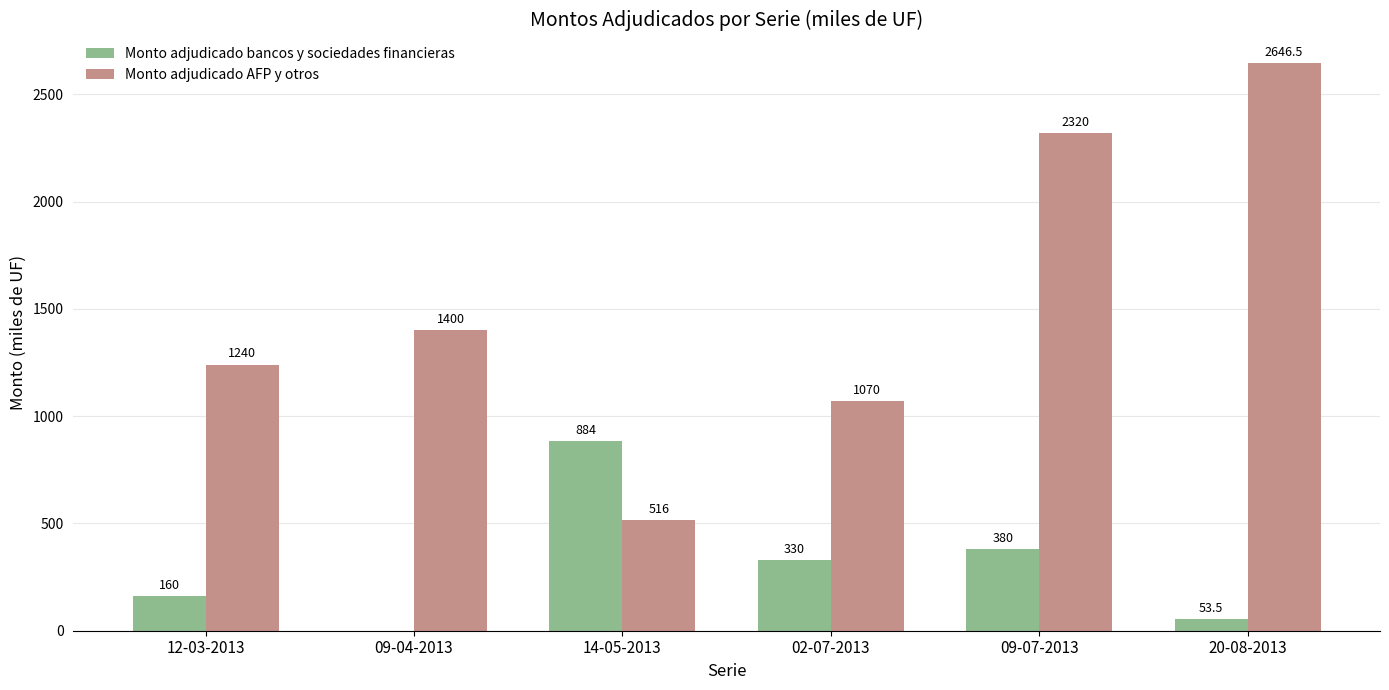

Which series has the widest spread of values?

Monto adjudicado AFP y otros